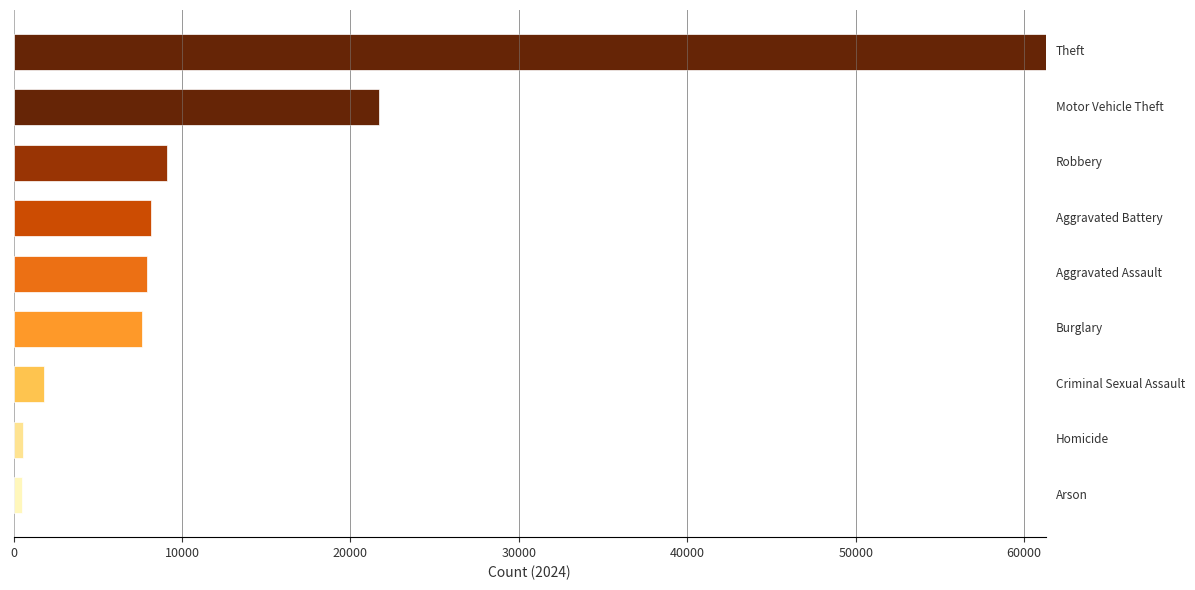

What is the difference between the maximum and minimum values?

60799